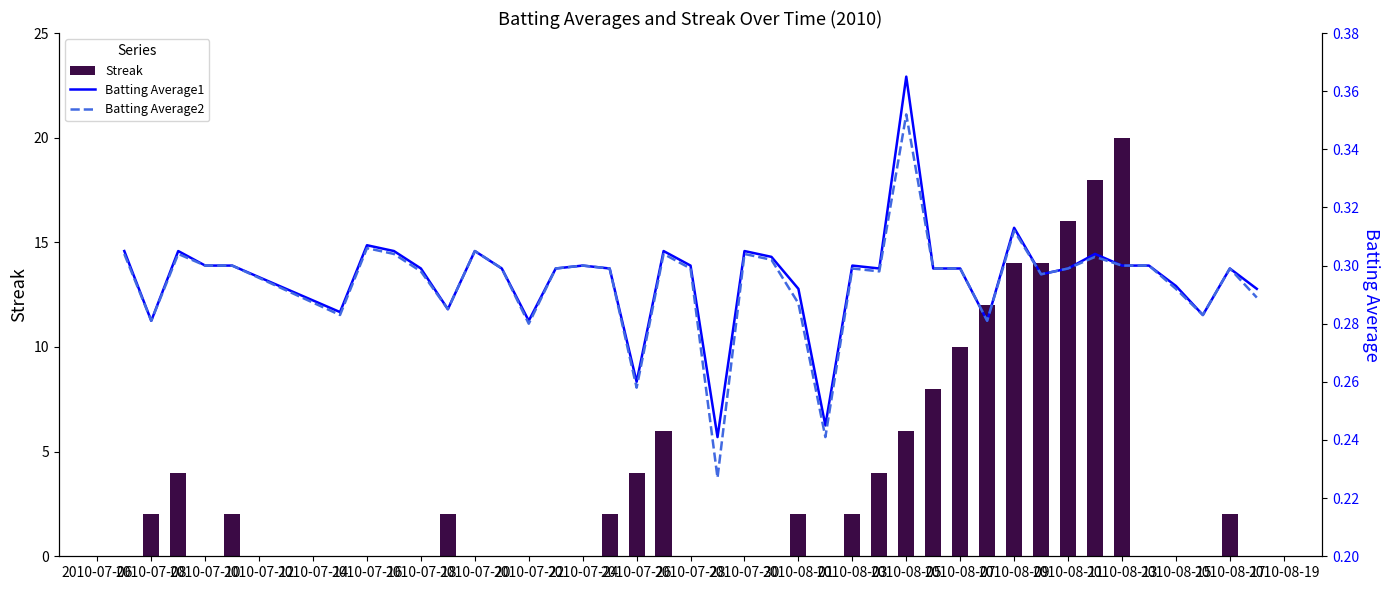

The Streak series shows 0 at 2010-07-30. True or false?

True